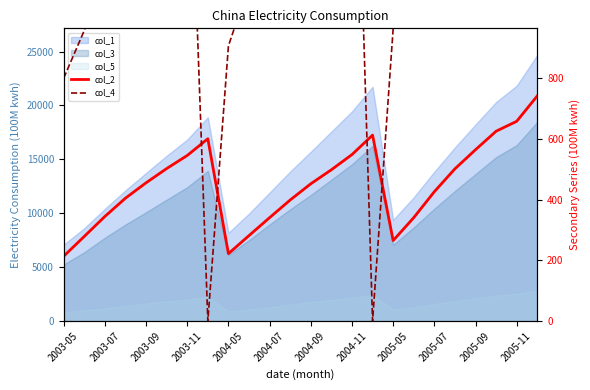

True or false: col_4 has more than 2 interior local peaks.

False